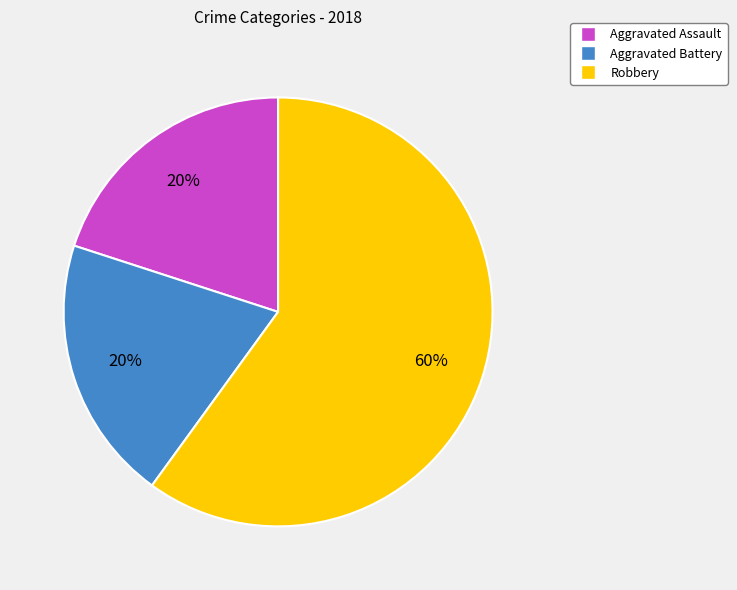

What is the ratio of the value at Aggravated Assault to the value at Robbery?

0.3